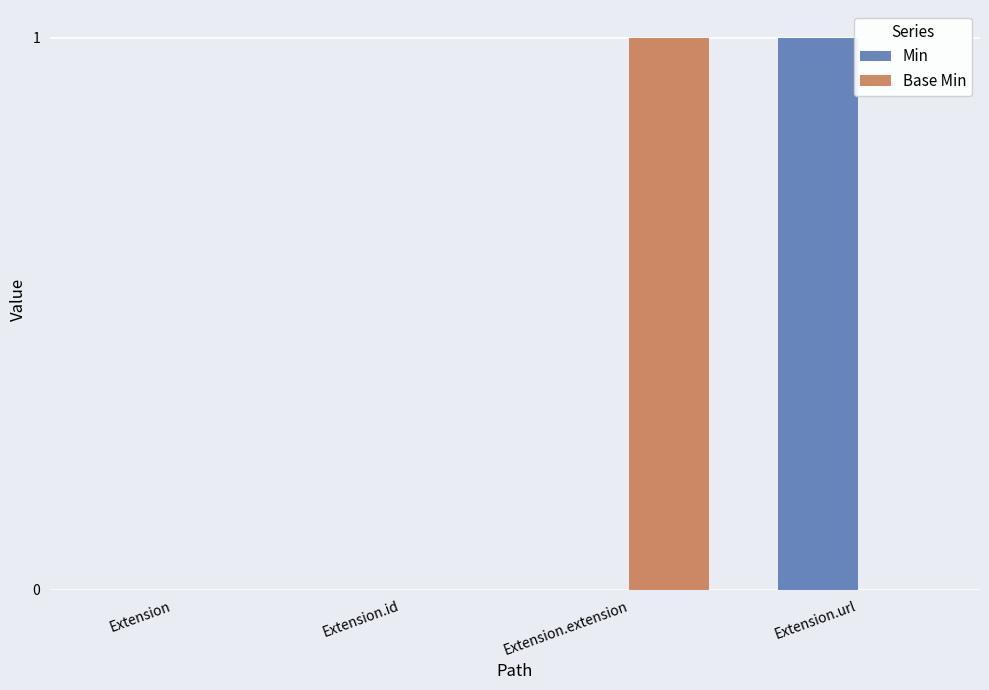

True or false: Base Min has a value of 0 at Extension.url.

True